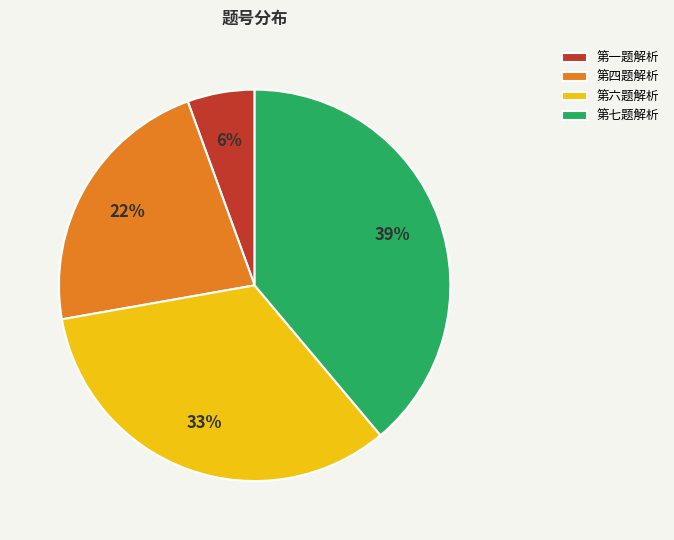

The 第四题解析 slice represents 22% of the pie. True or false?

True